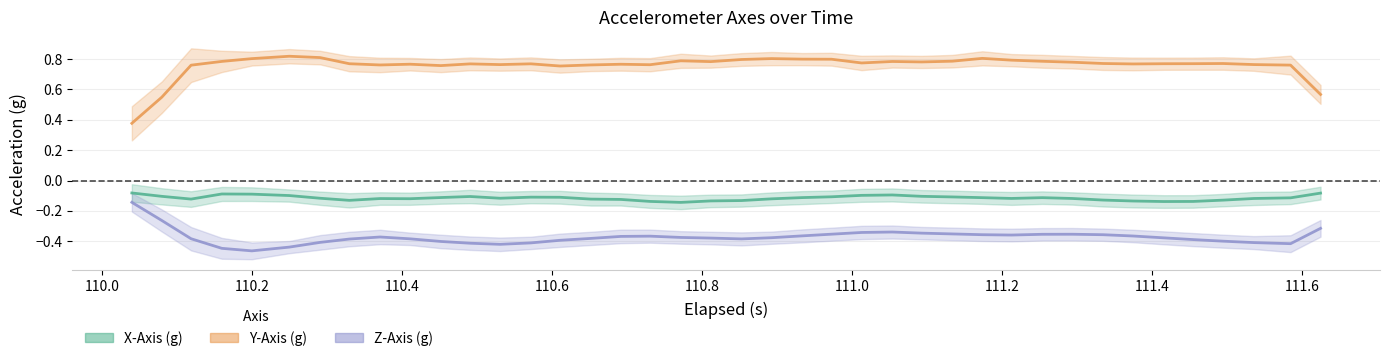

True or false: X-Axis (g) center has more than 2 points higher than both neighbors.

True